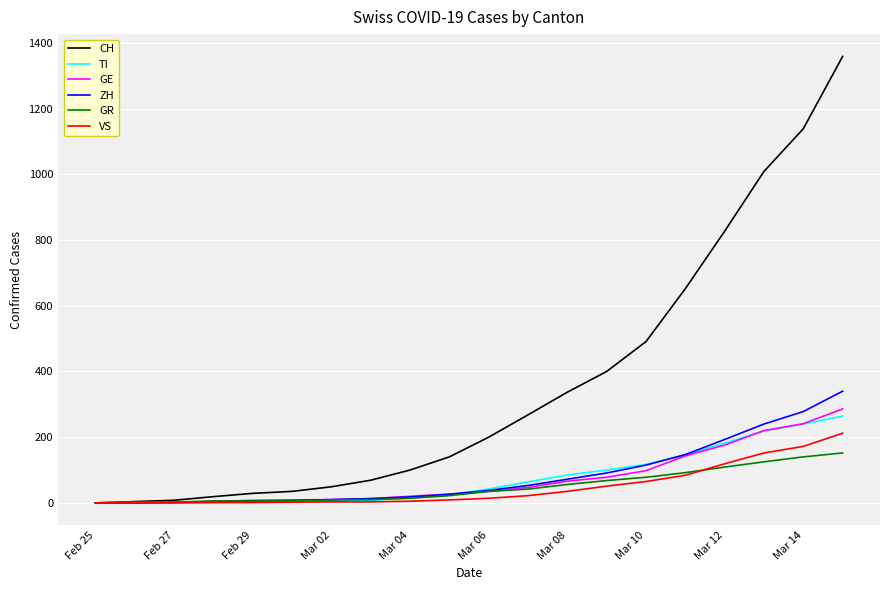

Which series has the widest spread of values?

CH